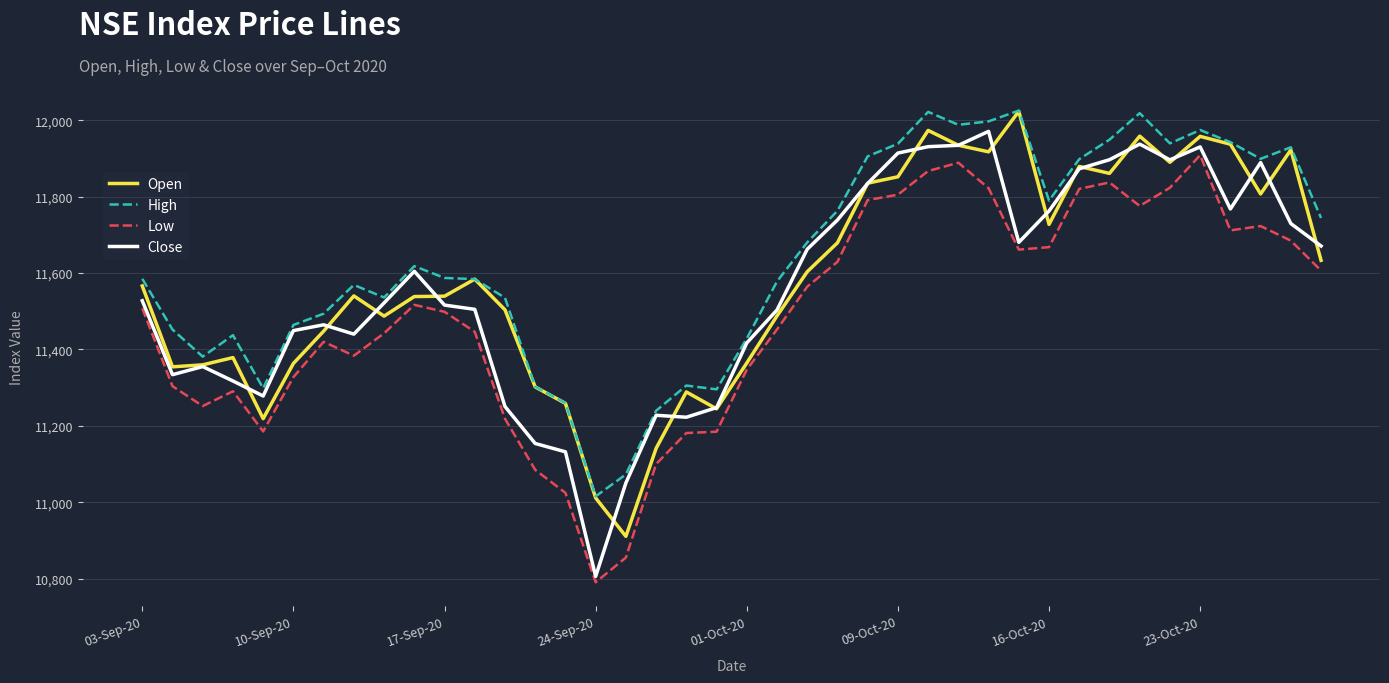

What is the maximum value shown in the chart?

12025.5